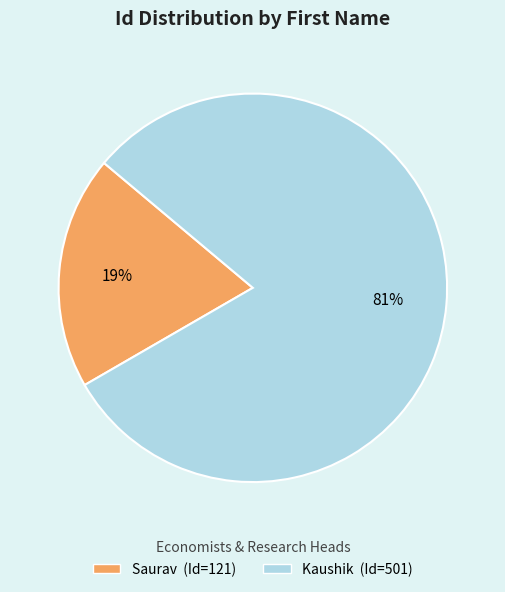

To the nearest percent, what is the average slice percentage?

50%